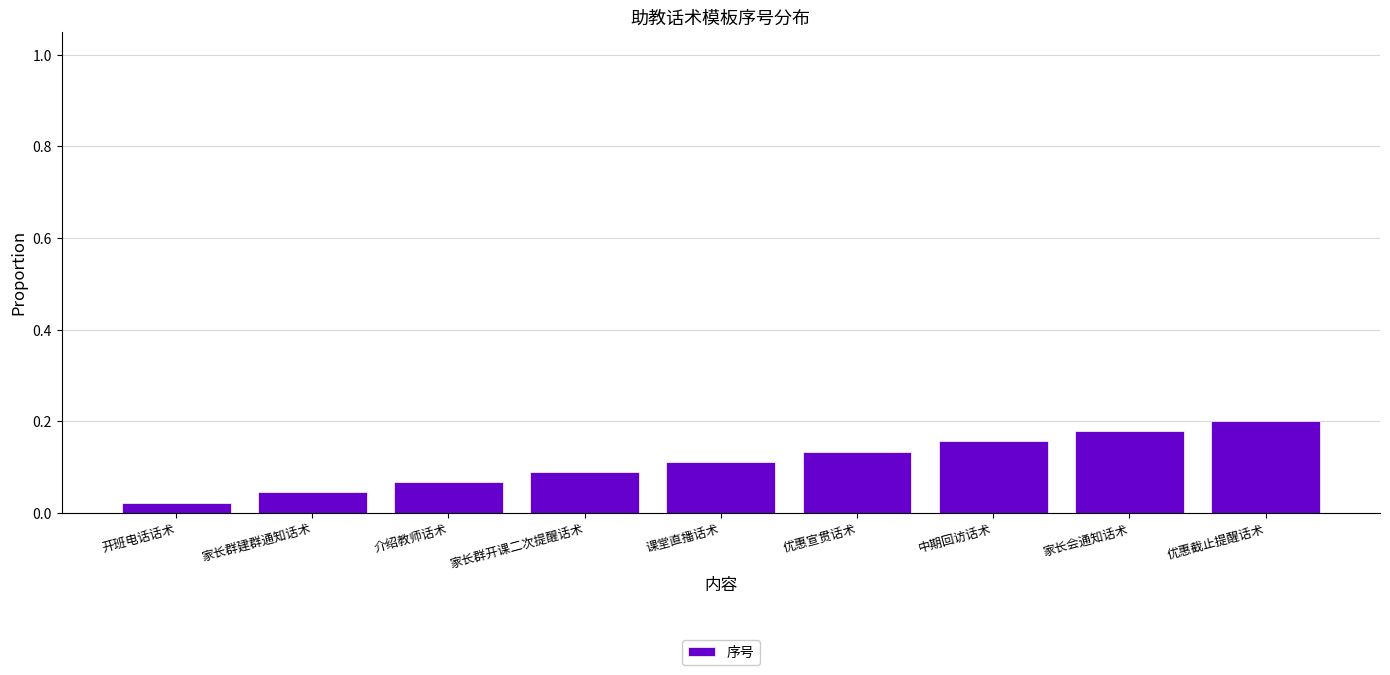

Is it true that the value at 中期回访话术 is 0.2?

True